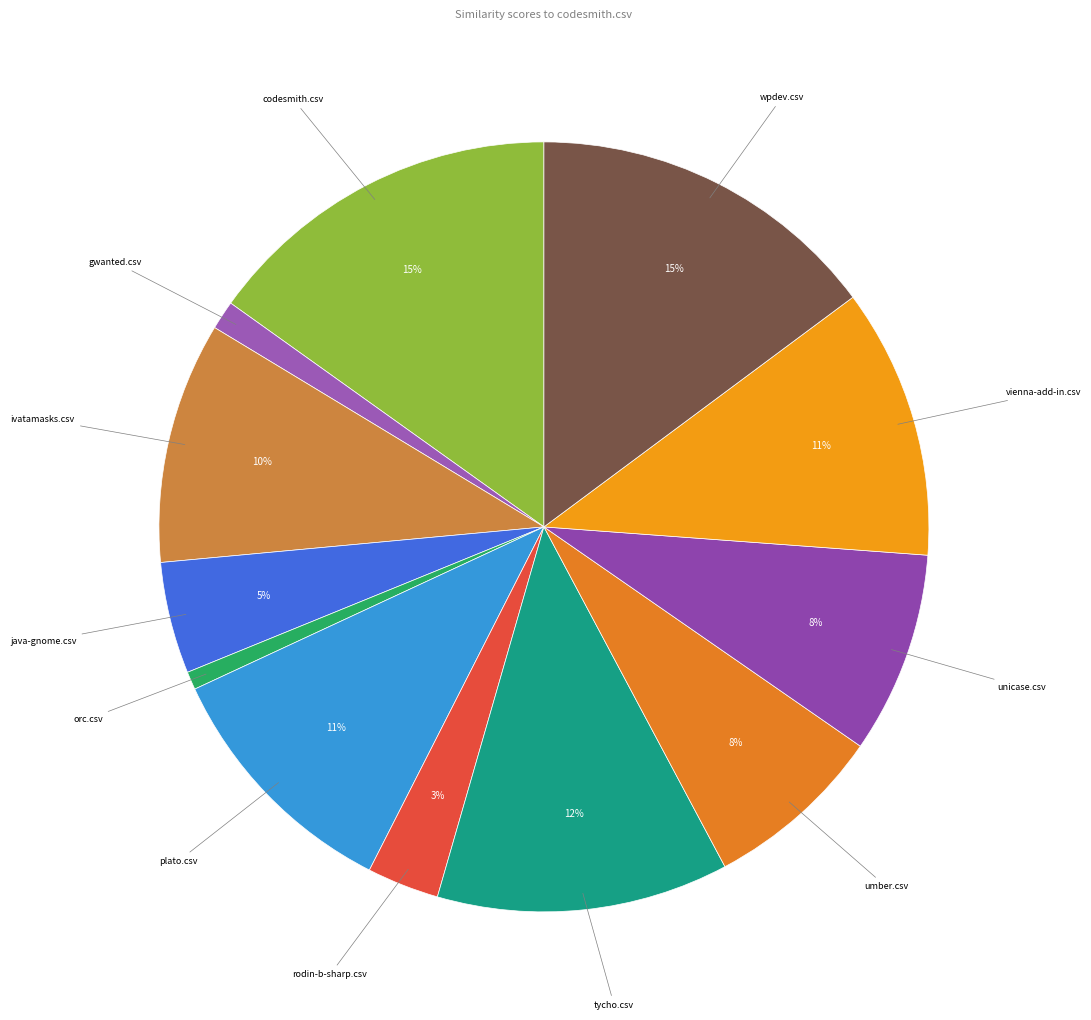

To the nearest percent, what is the combined percentage of ivatamasks.csv and gwanted.csv?

11%